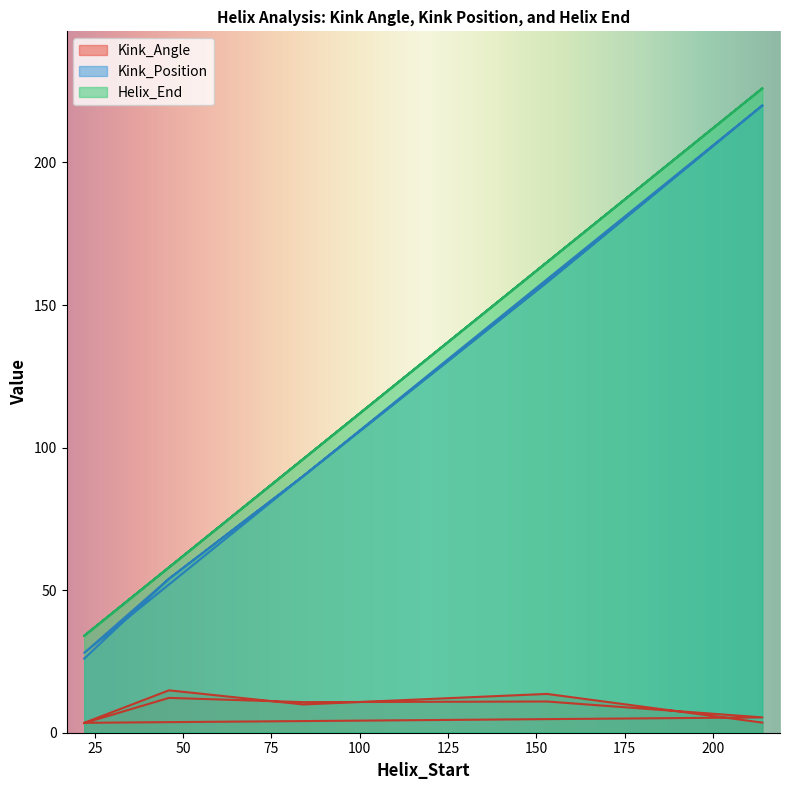

Between 22 and 153, which is larger?

153